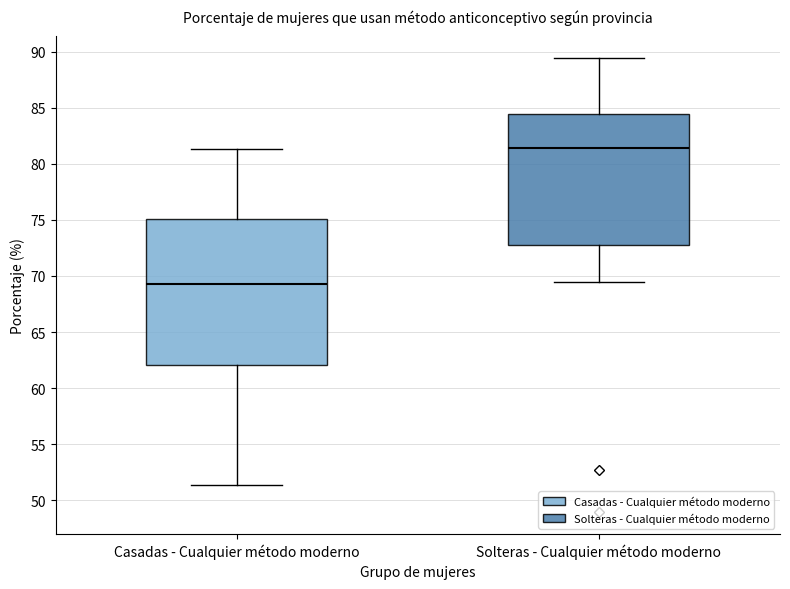

Which box has the lowest median line?

Casadas - Cualquier método moderno